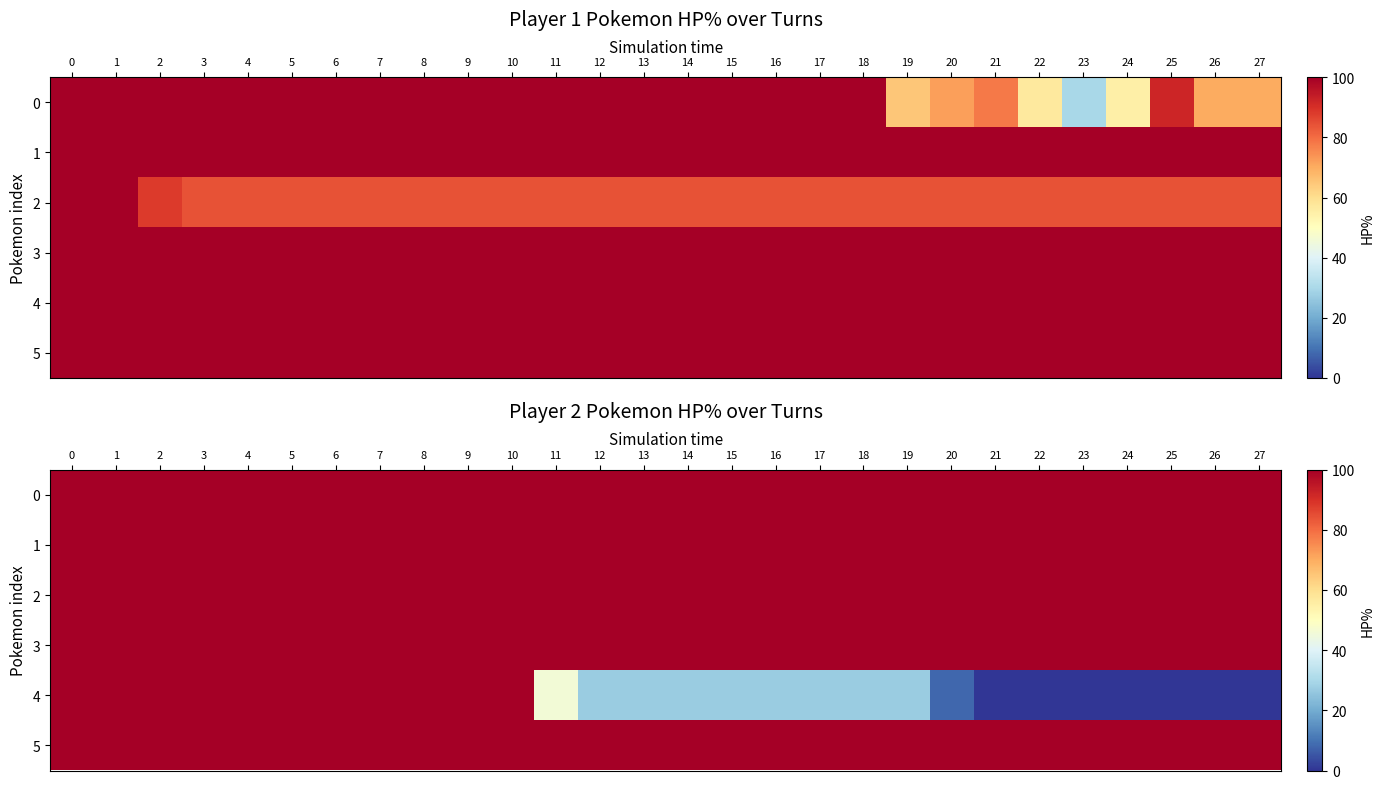

Which series has the largest range (max minus min)?

4